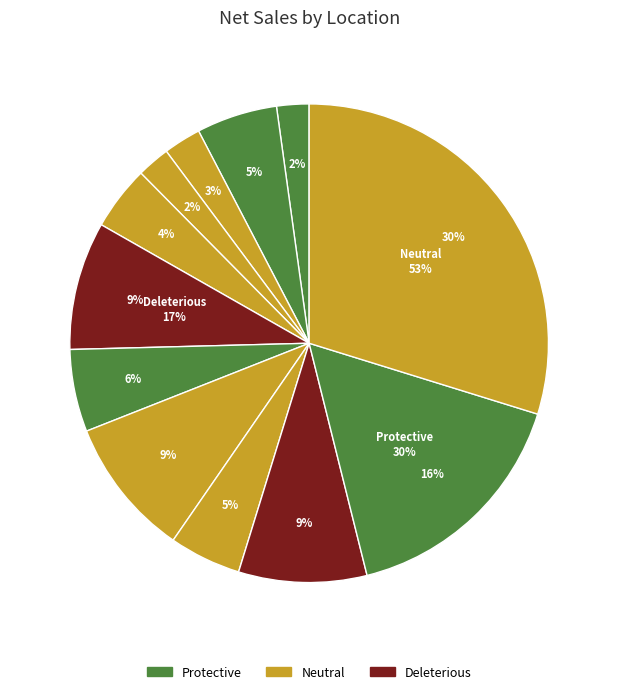

How many slices are in this pie chart?

12